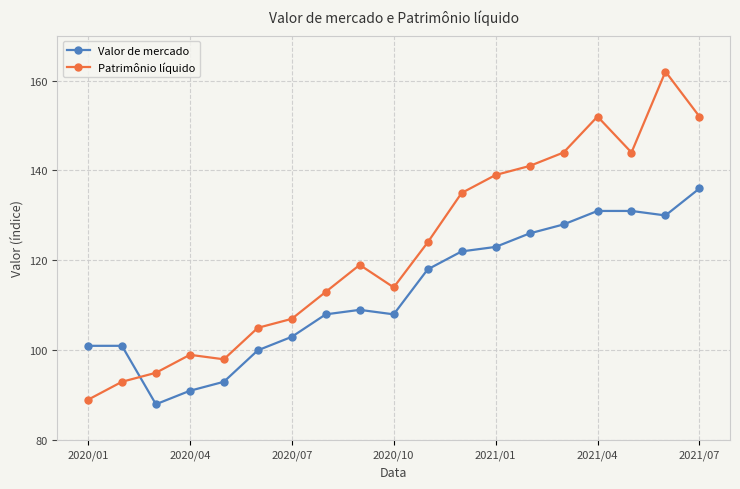

Which series has the largest total across all categories?

Patrimônio líquido